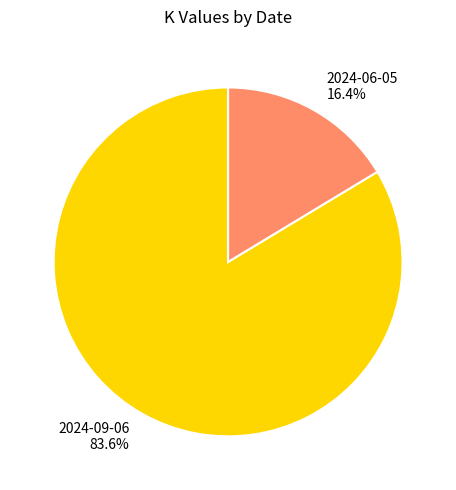

To the nearest percent, what percentage of the pie is 2024-06-05?

16%